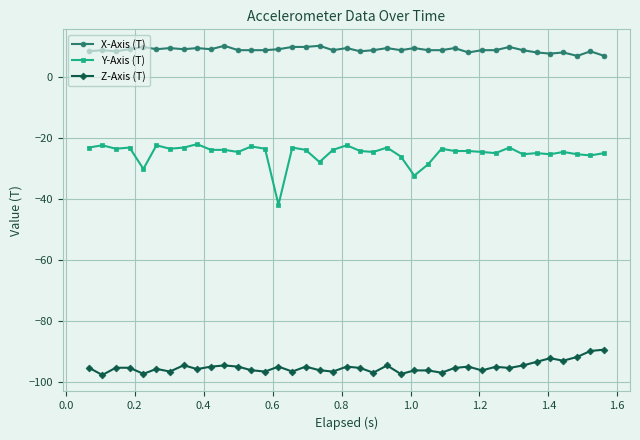

Which series has the largest total across all categories?

X-Axis (T)